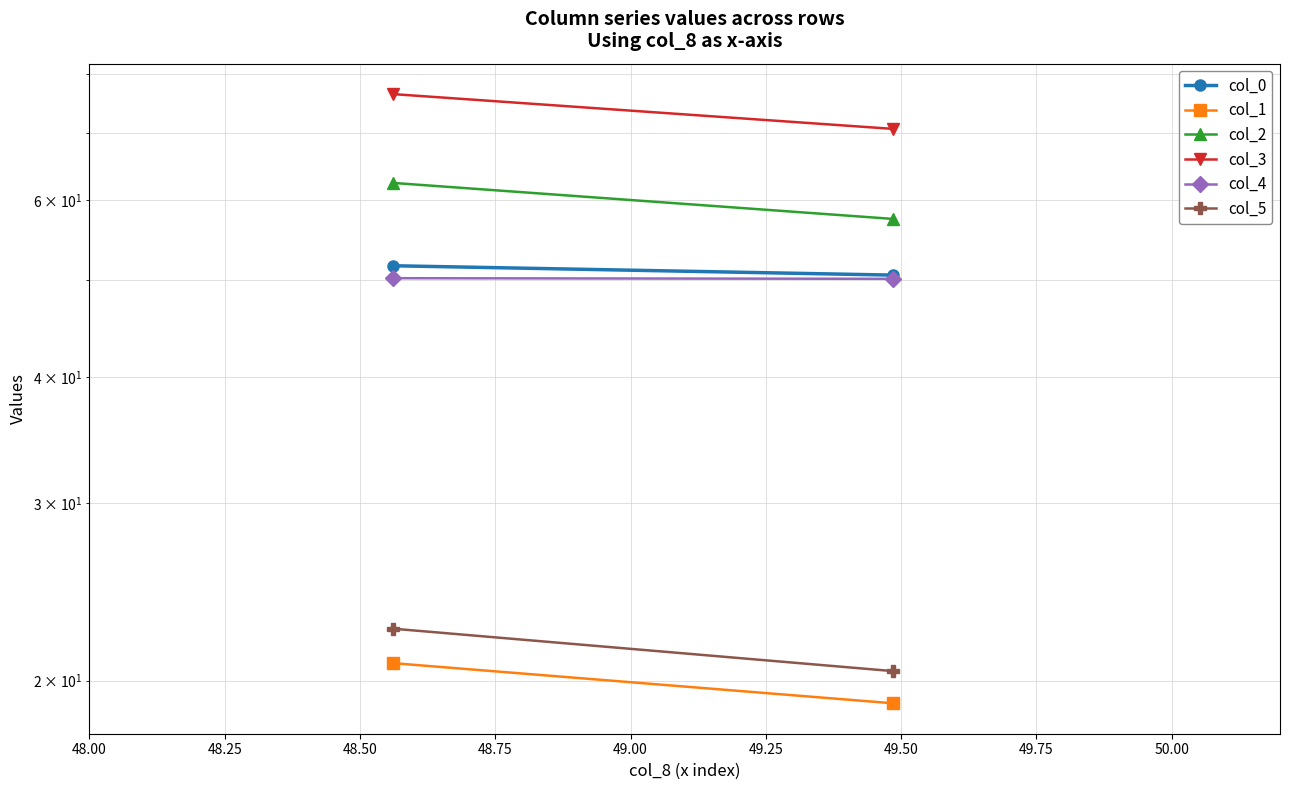

How many categories are shown in the chart?

2